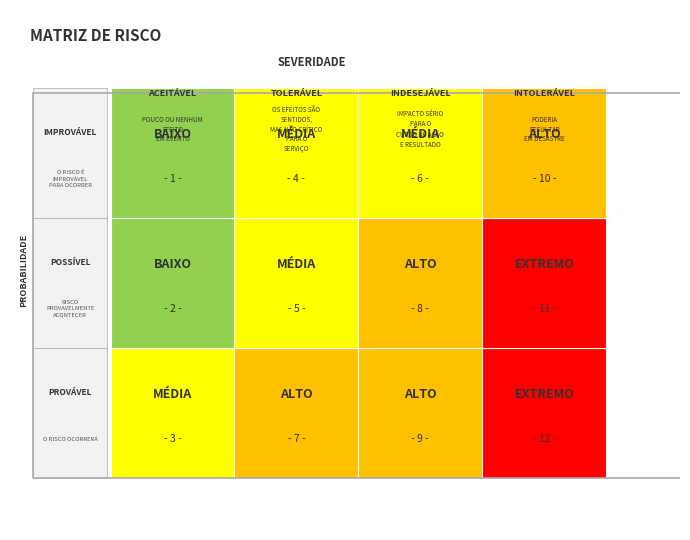

Is it true that 0.1 equals 261.2 at 9?

False